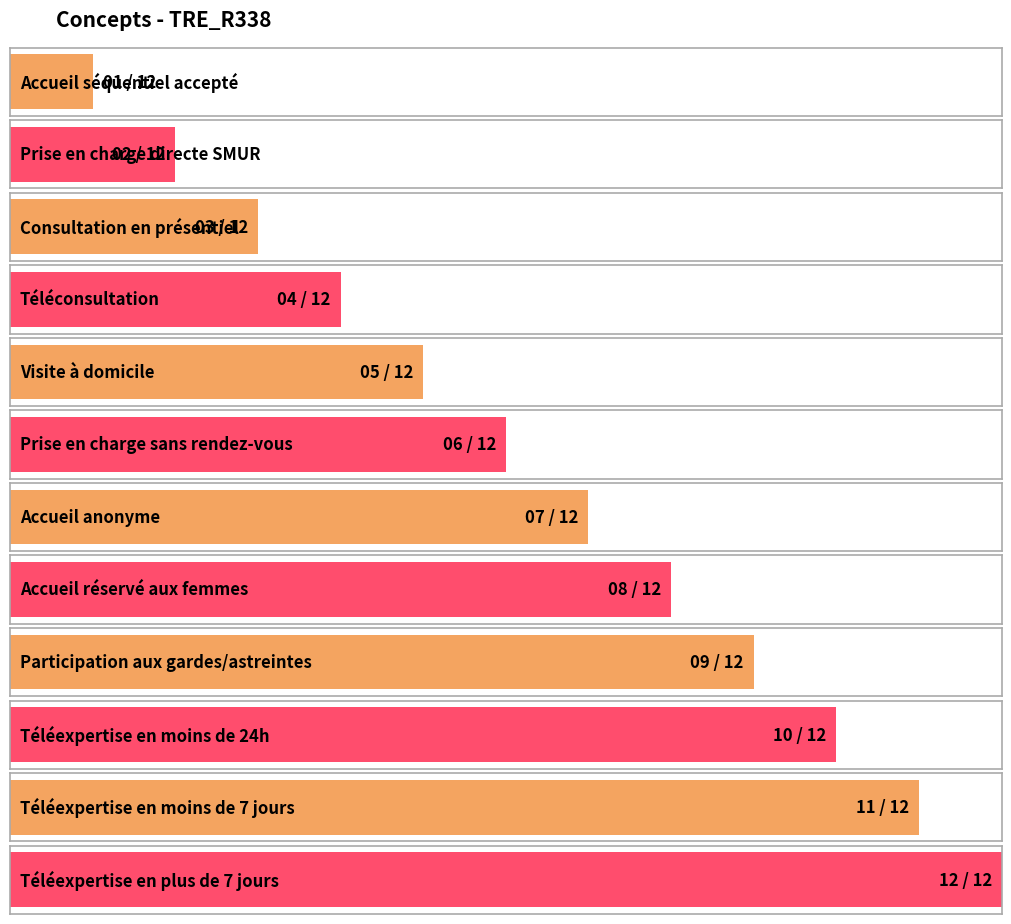

Reading left to right, extract all data points from this chart.

Accueil séquentiel accepté=1	Prise en charge directe SMUR=2	Consultation en présentiel=3	Téléconsultation=4	Visite à domicile=5	Prise en charge sans rendez-vous=6	Accueil anonyme=7	Accueil réservé aux femmes=8	Participation aux gardes/astreintes=9	Téléexpertise en moins de 24h=10	Téléexpertise en moins de 7 jours=11	Téléexpertise en plus de 7 jours=12